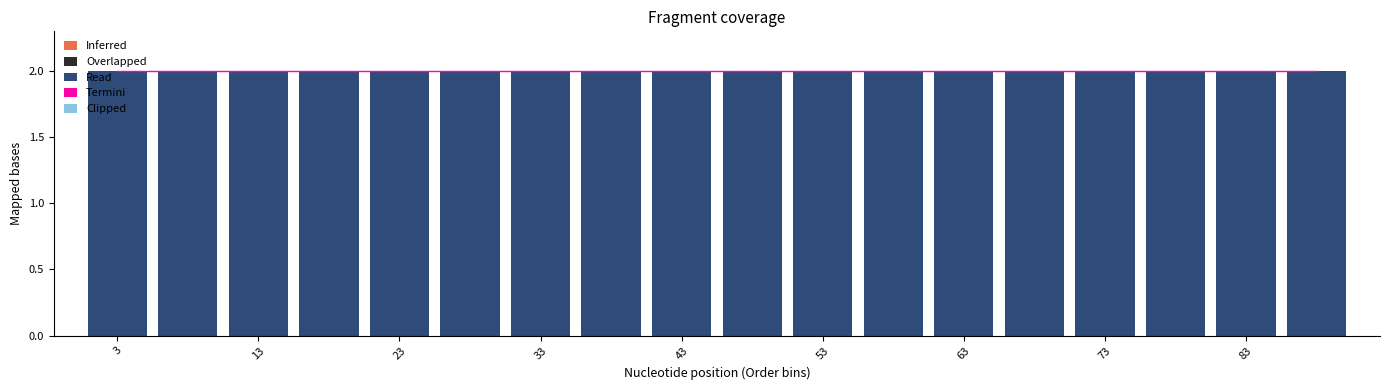

Reading left to right, list every bar in this chart as the range it spans on the x-axis followed by its height. The values are not printed on the chart, so give them approximately, as read against the axis.

1 to 6: 2
6 to 11: 2
11 to 16: 2
16 to 21: 2
21 to 26: 2
26 to 31: 2
31 to 36: 2
36 to 41: 2
41 to 46: 2
46 to 51: 2
51 to 56: 2
56 to 61: 2
61 to 66: 2
66 to 71: 2
71 to 76: 2
76 to 81: 2
81 to 86: 2
86 to 91: 2